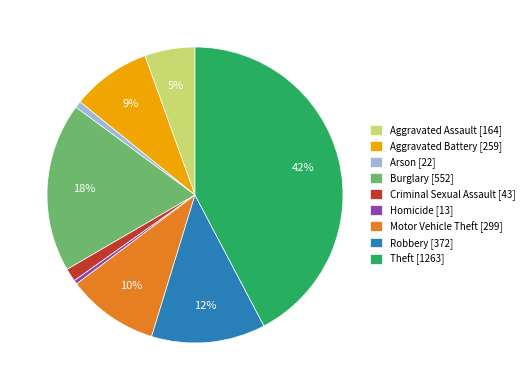

Which category has the biggest portion of the pie?

Theft